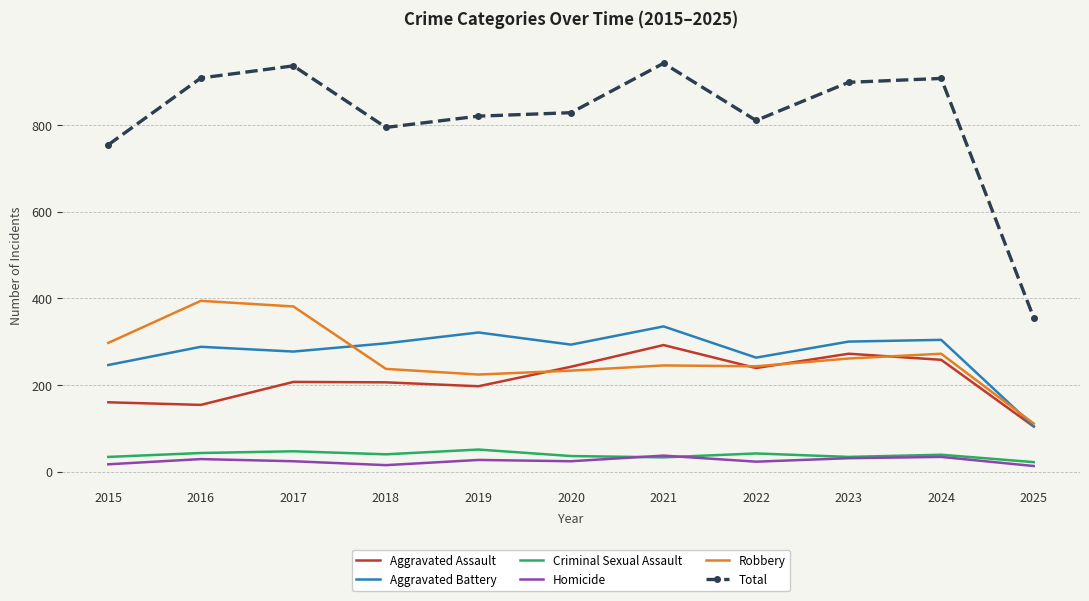

Which category has the lowest value in the Aggravated Assault series?

2025